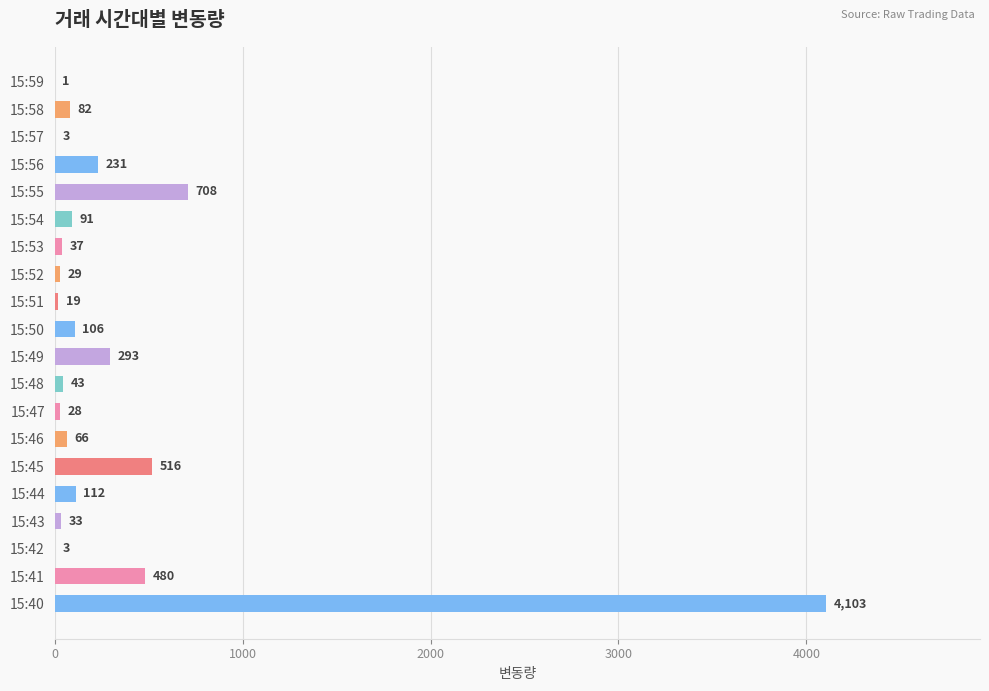

Reading top to bottom, transcribe all the data shown in this chart.

15:59=1	15:58=82	15:57=3	15:56=231	15:55=708	15:54=91	15:53=37	15:52=29	15:51=19	15:50=106	15:49=293	15:48=43	15:47=28	15:46=66	15:45=516	15:44=112	15:43=33	15:42=3	15:41=480	15:40=4103